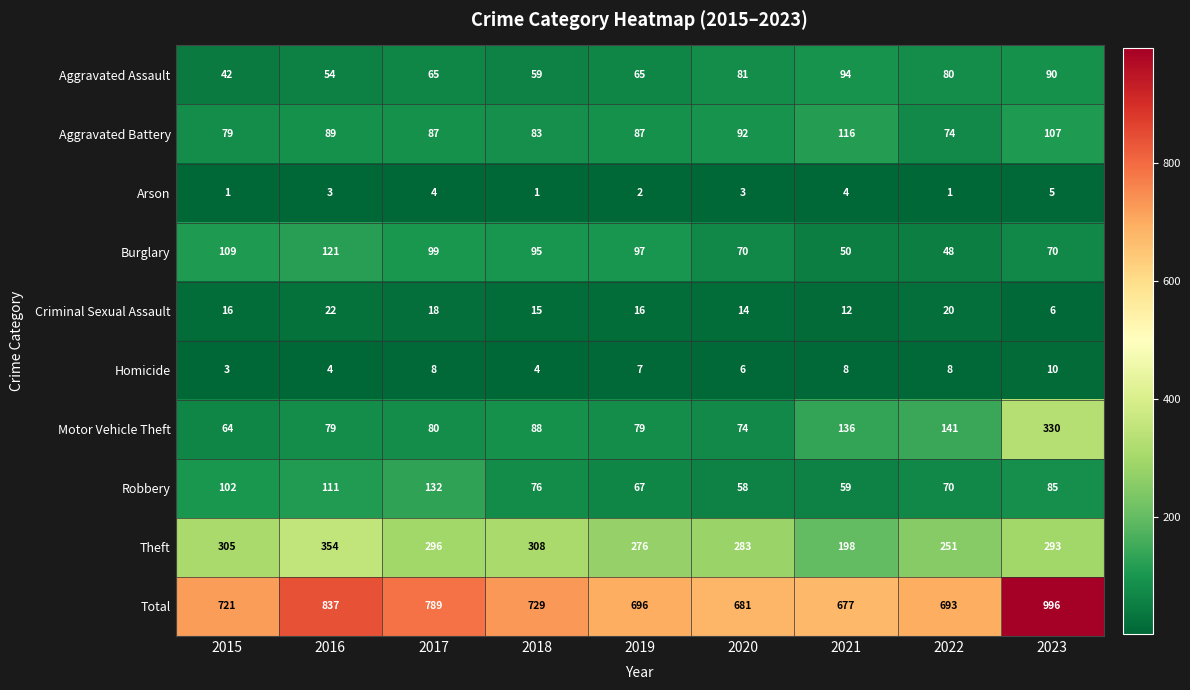

How many categories are shown in the chart?

9